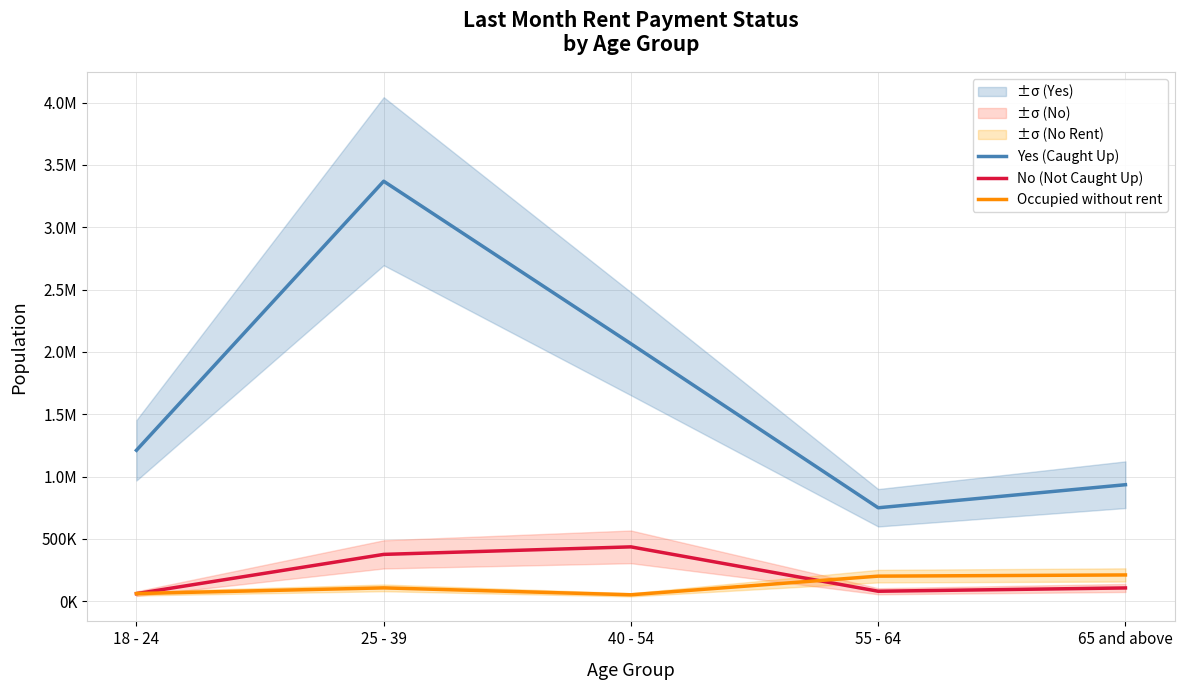

True or false: No (Not Caught Up) has more than 1 points higher than both neighbors.

False